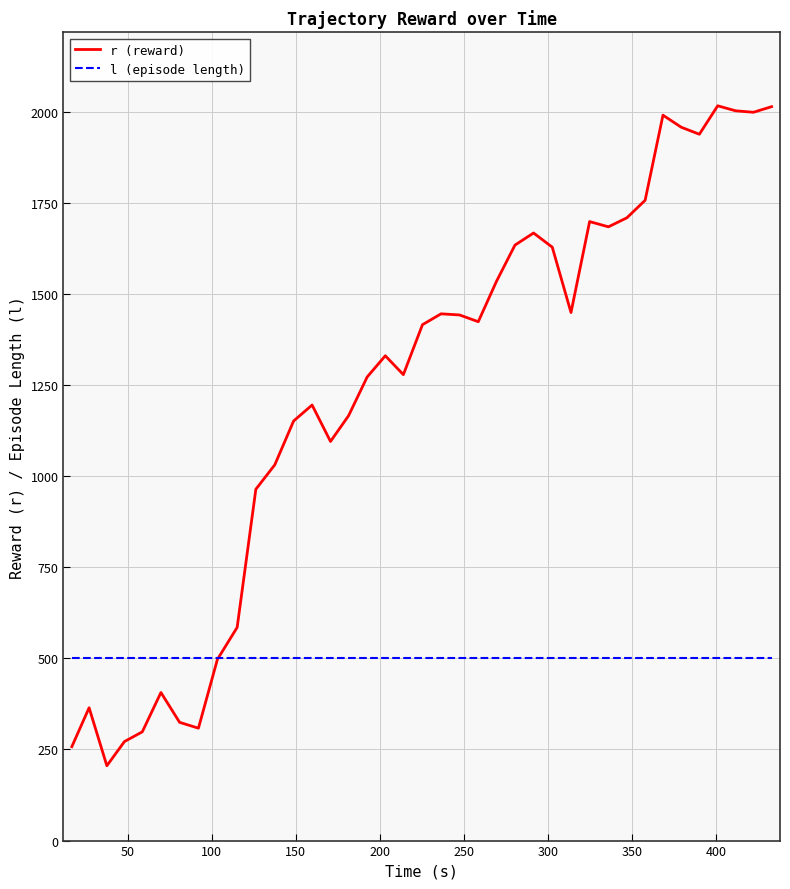

Which series has the widest spread of values?

r (reward)